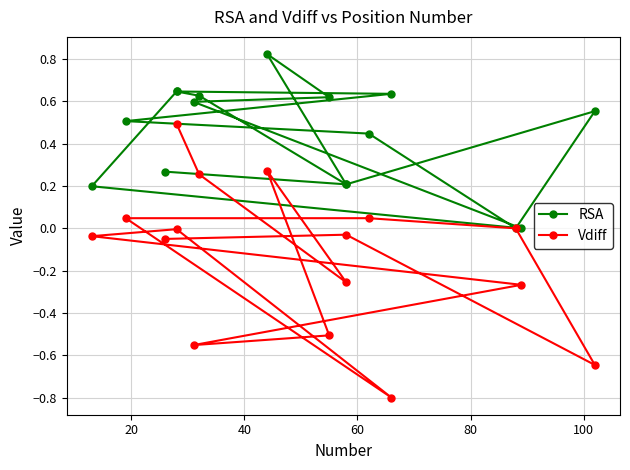

True or false: RSA and Vdiff intersect in this chart.

False